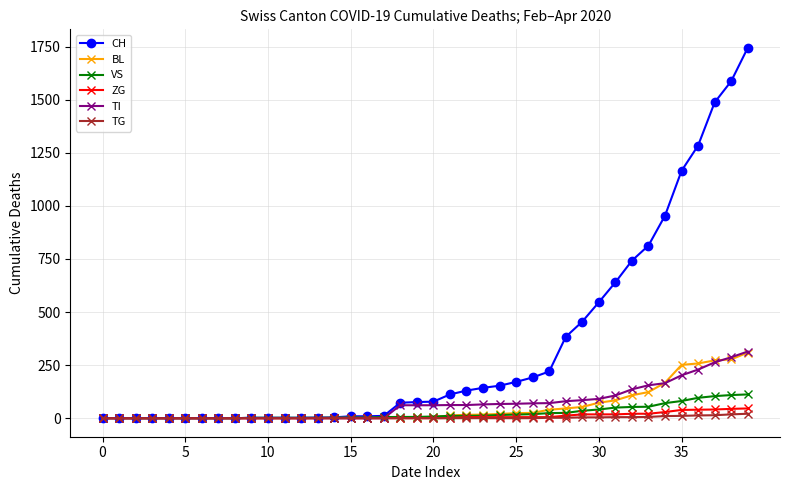

How many categories are shown in the chart?

40